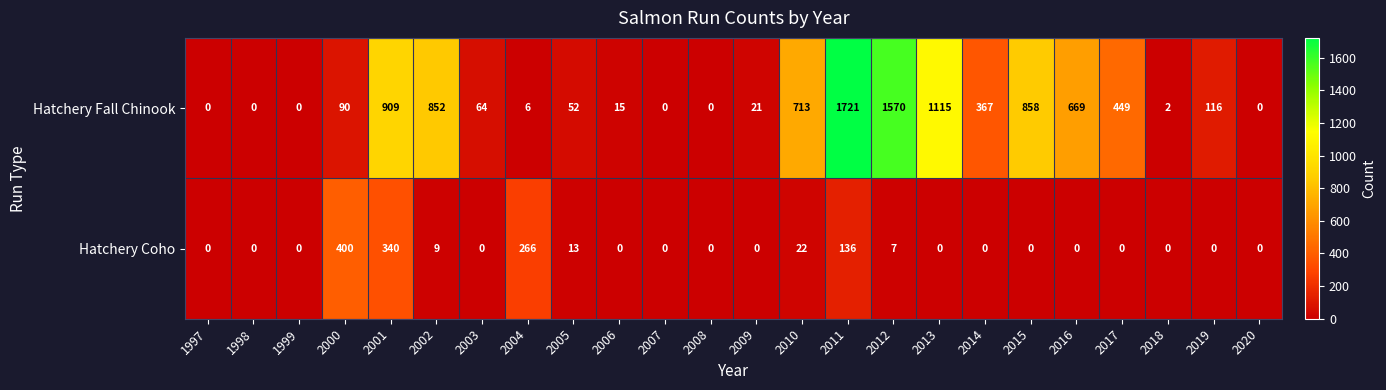

Between 2000 and 2004, which series saw the biggest shift?

Hatchery Coho